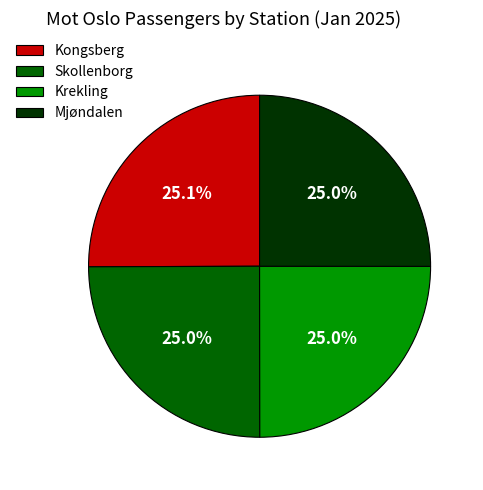

The Krekling slice represents 25% of the pie. True or false?

True